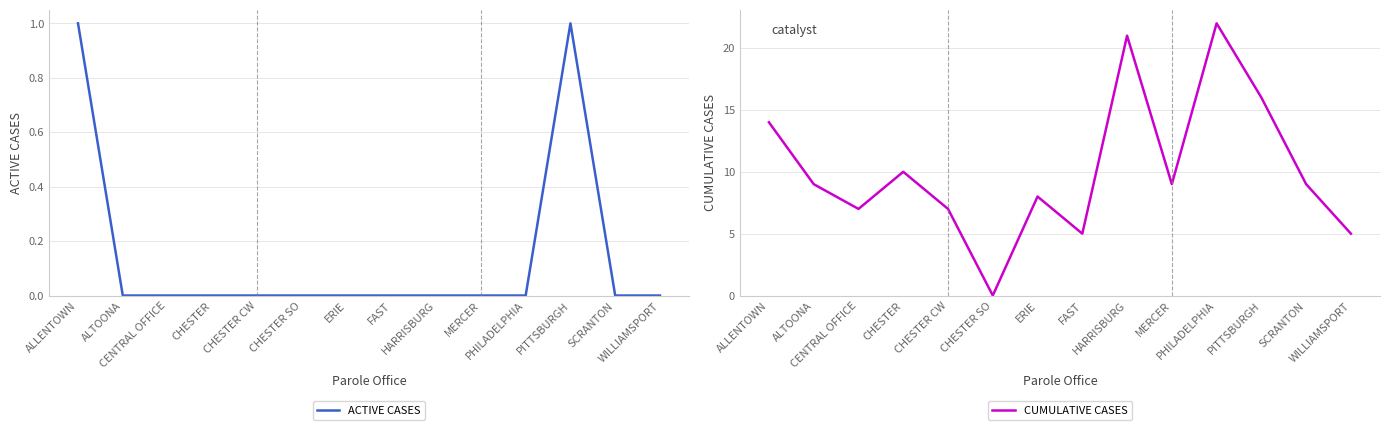

What is the spread (max minus min) of values at SCRANTON?

9